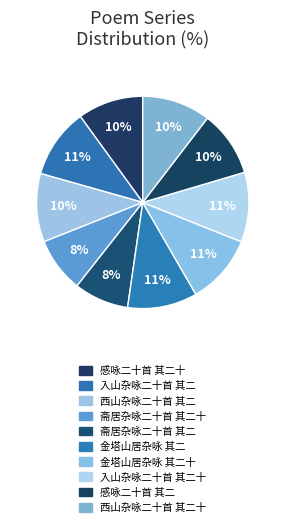

How many slices are in this pie chart?

10